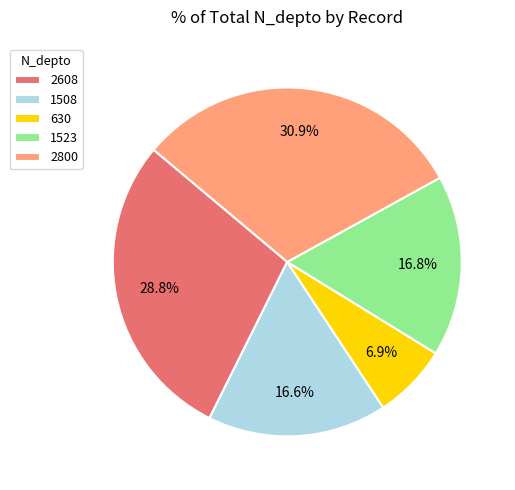

Is 2800 the majority of the pie?

No